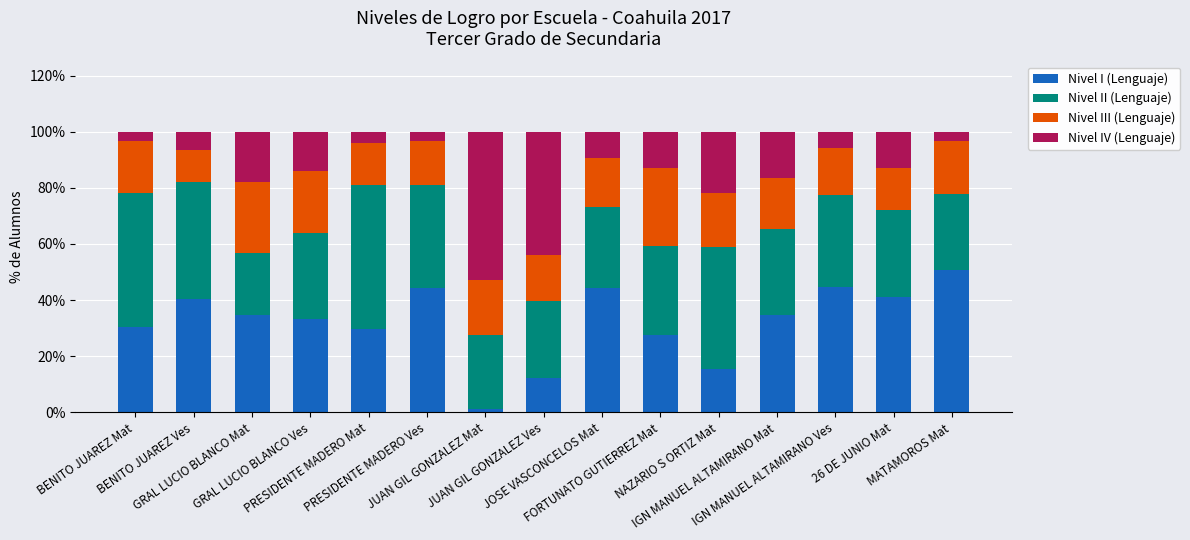

What is the sum of all Nivel I (Lenguaje) values?

485.1